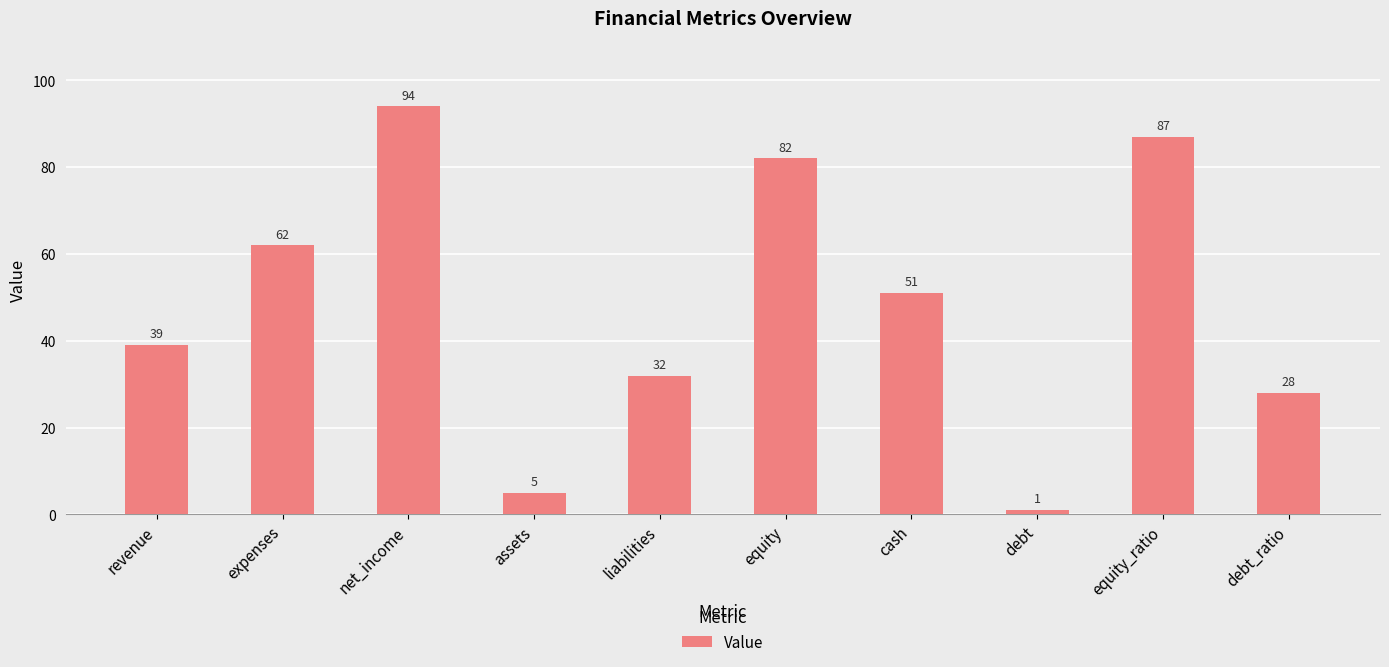

Where is the data nearest to the value 47?

cash